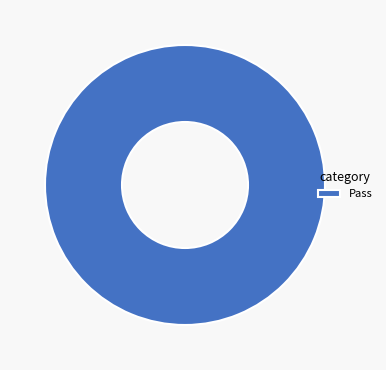

Rank the categories by value from highest to lowest.

Pass